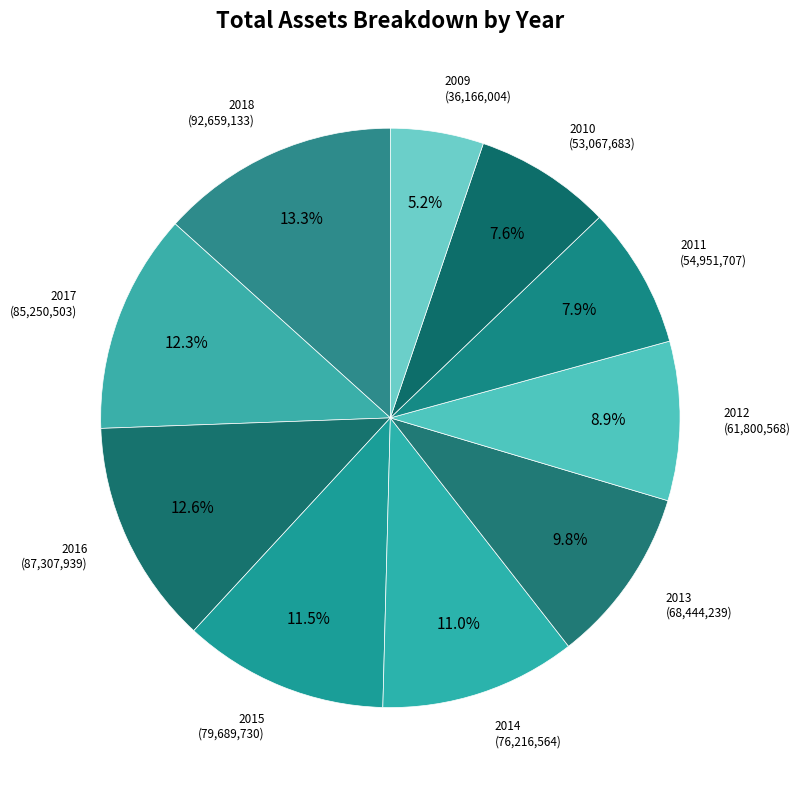

How many slices are in this pie chart?

10